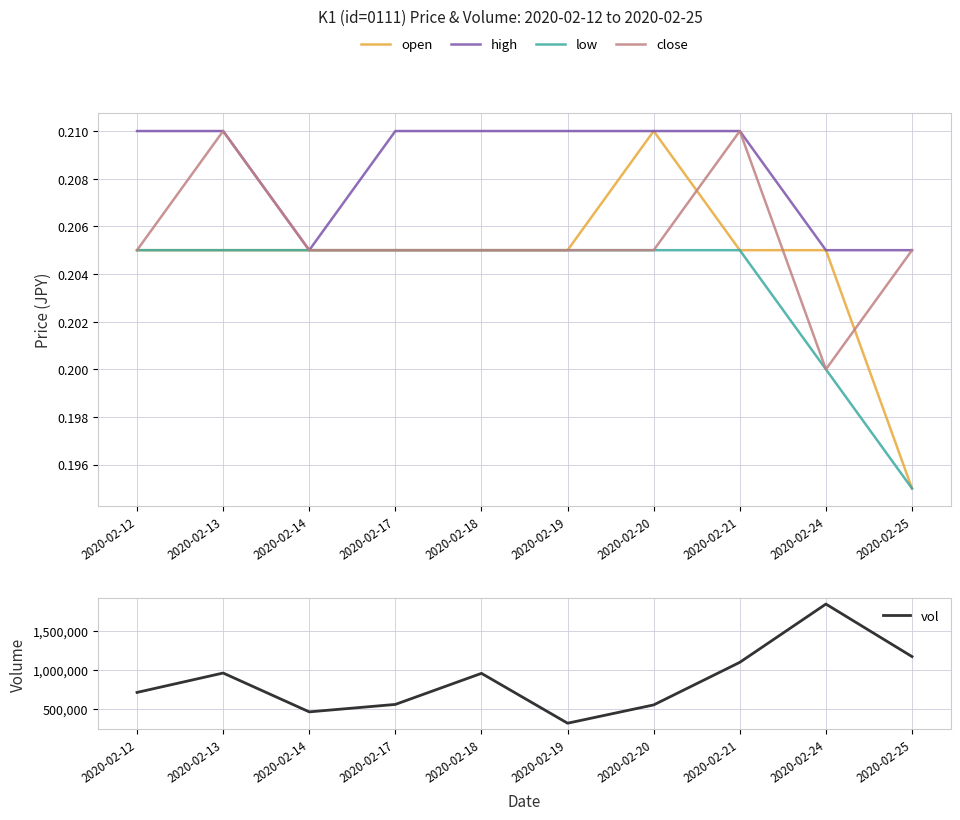

What is the difference between the highest and lowest values at 2020-02-25?

1168199.8